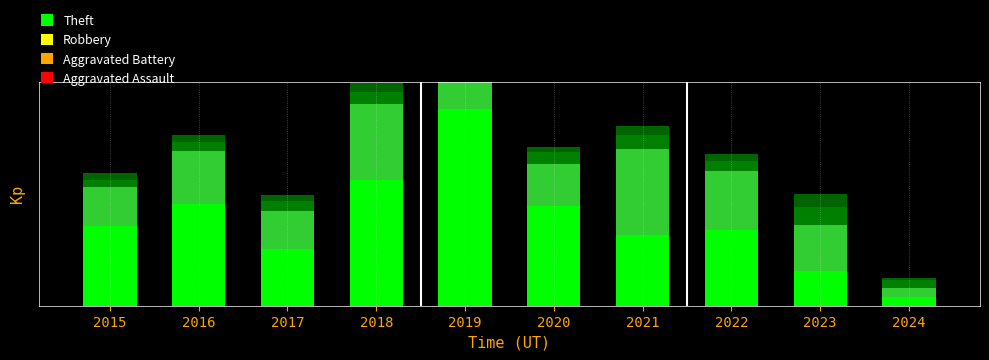

What is the total value across all series at 2018?

129